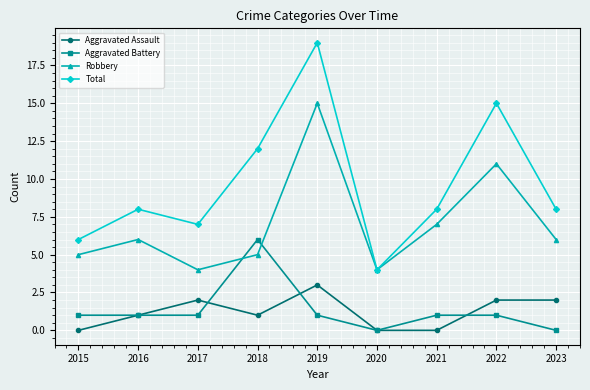

Reading left to right, list all the values displayed in this chart.

Aggravated Assault: 2015=0	2016=1	2017=2	2018=1	2019=3	2020=0	2021=0	2022=2	2023=2
Aggravated Battery: 2015=1	2016=1	2017=1	2018=6	2019=1	2020=0	2021=1	2022=1	2023=0
Robbery: 2015=5	2016=6	2017=4	2018=5	2019=15	2020=4	2021=7	2022=11	2023=6
Total: 2015=6	2016=8	2017=7	2018=12	2019=19	2020=4	2021=8	2022=15	2023=8